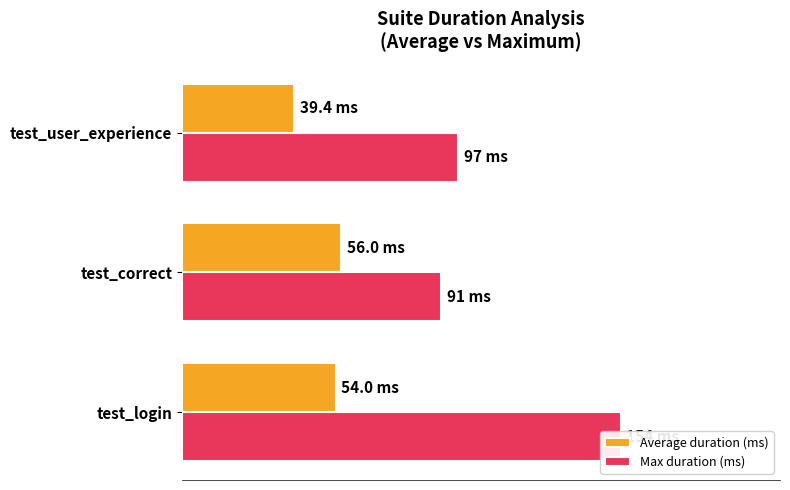

What is the lowest value of the Average duration (ms) series?

39.4